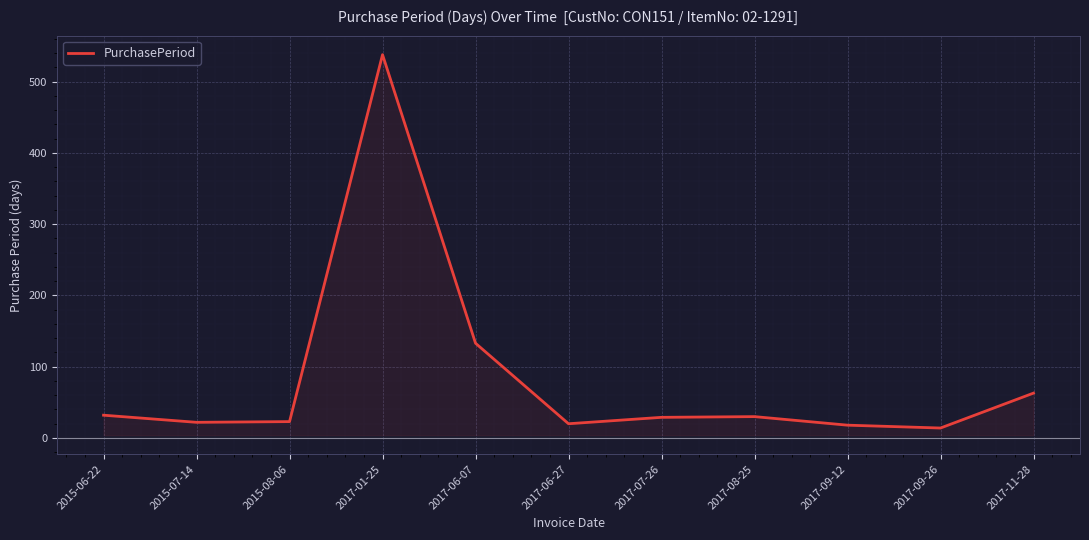

What is the difference between the maximum and minimum values?

524